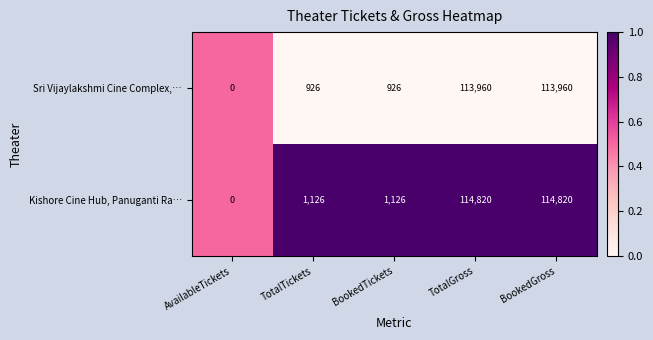

Which series has the widest spread of values?

Kishore Cine Hub, Panuganti Ra…